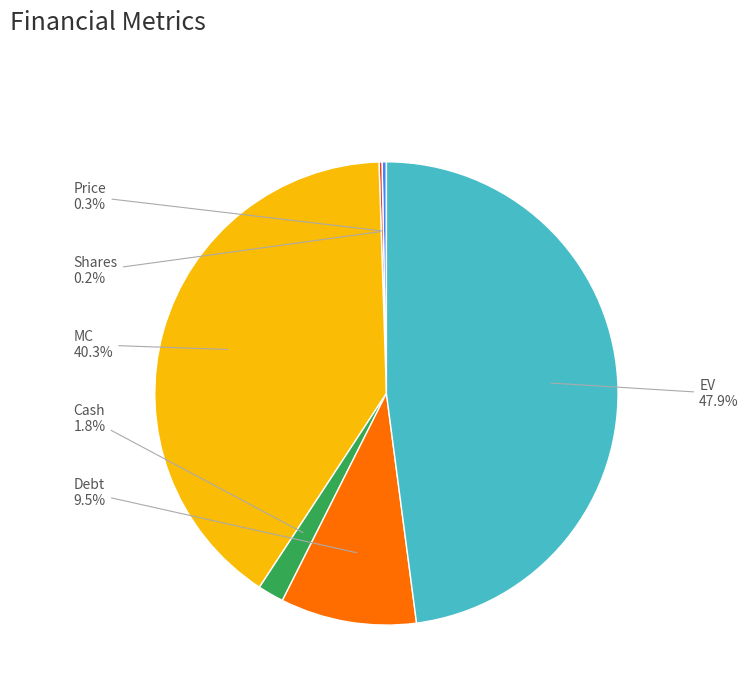

Is there any slice that represents more than half of the pie?

No